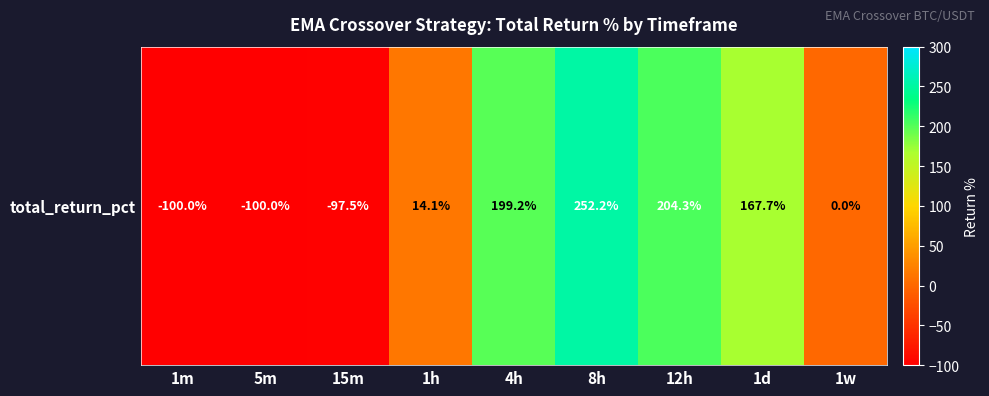

What is the difference between the values at 1w and 12h?

204.3